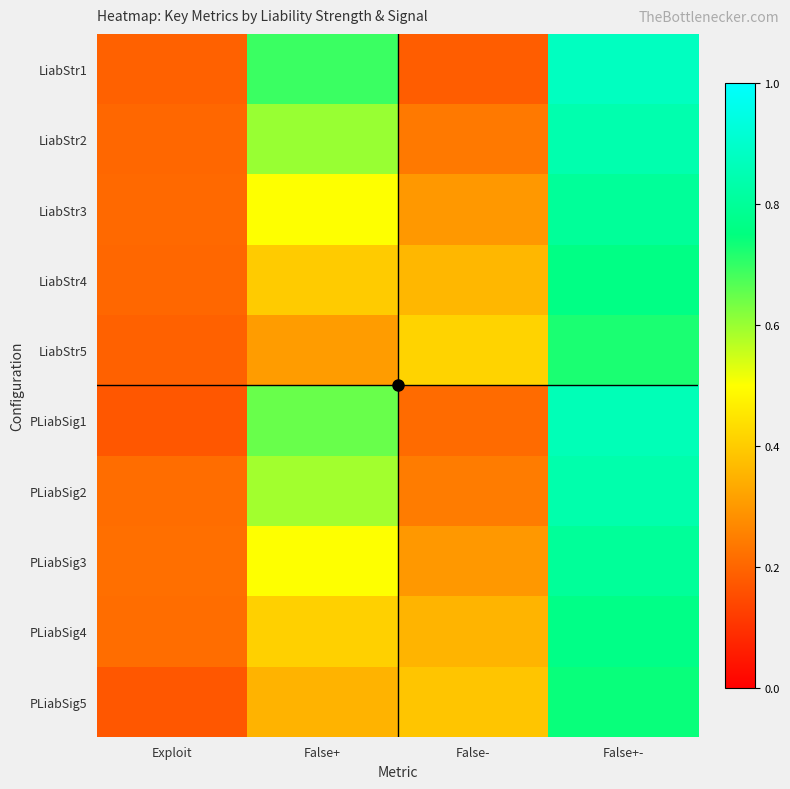

Which label corresponds to the largest value in the chart?

False+-